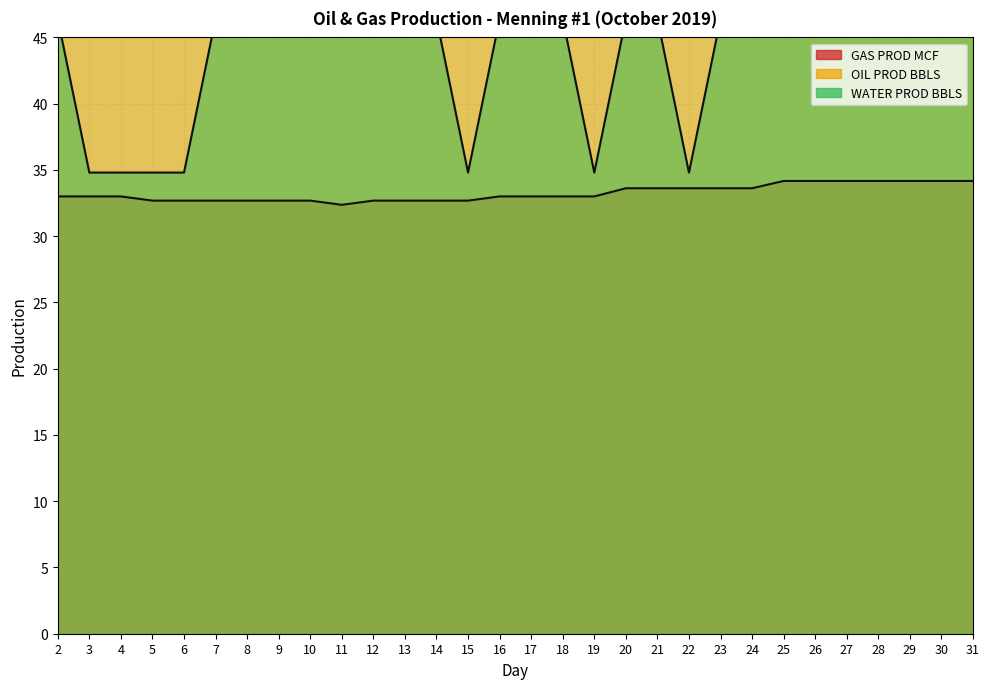

What is the difference between the highest and lowest values at 27?

299.8